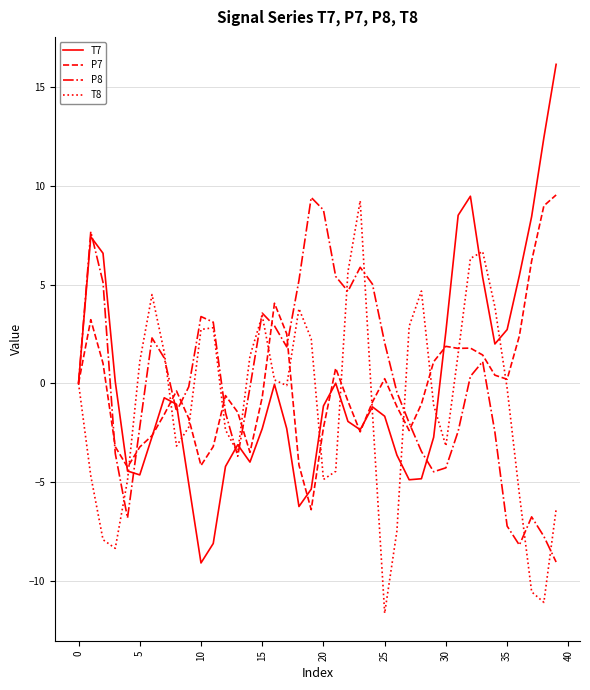

Which series has the largest range (max minus min)?

T7